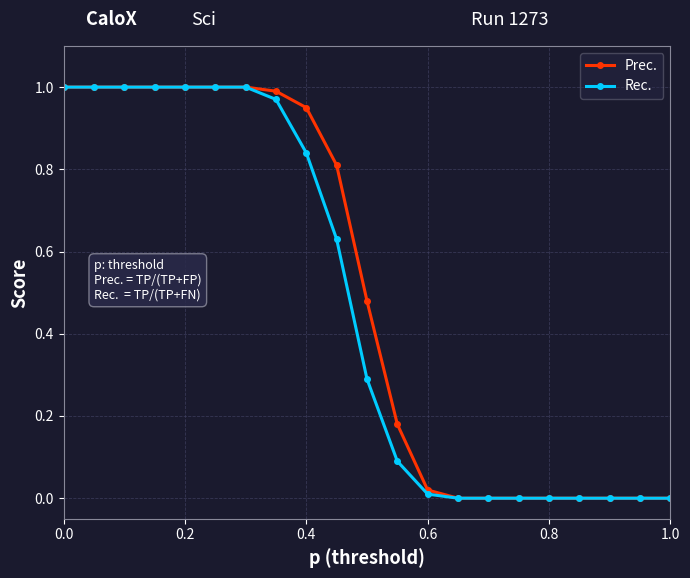

Count the number of data series in this chart.

2